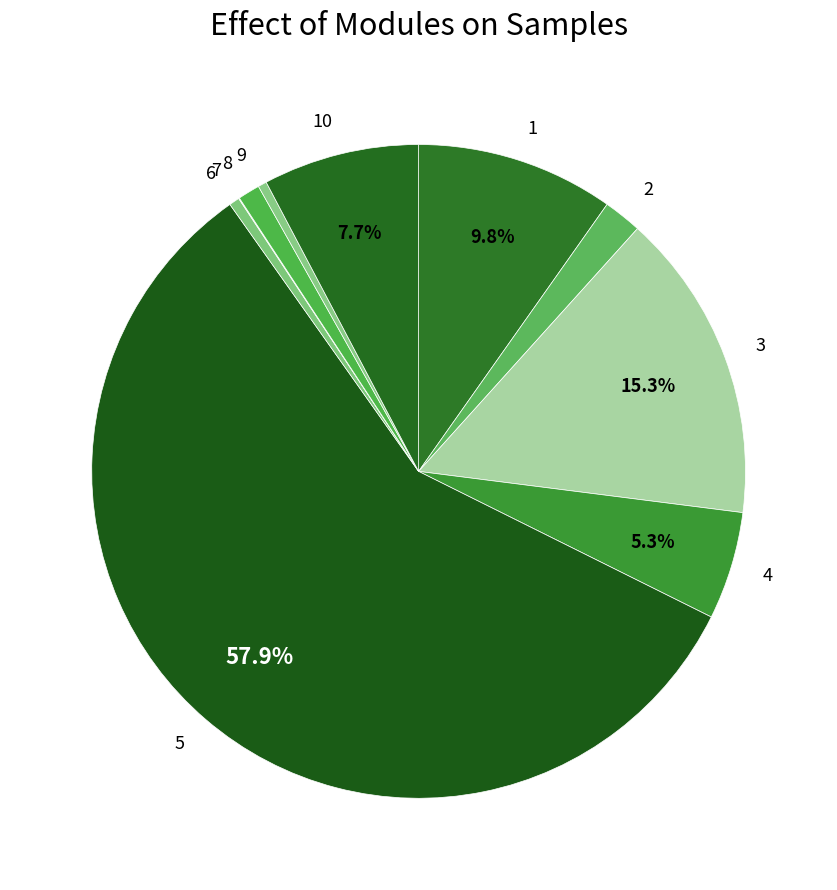

Which category has the biggest portion of the pie?

5